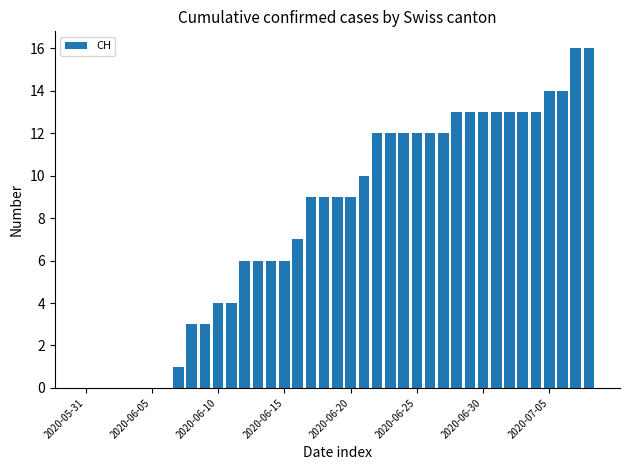

What is the sum of all values?

315